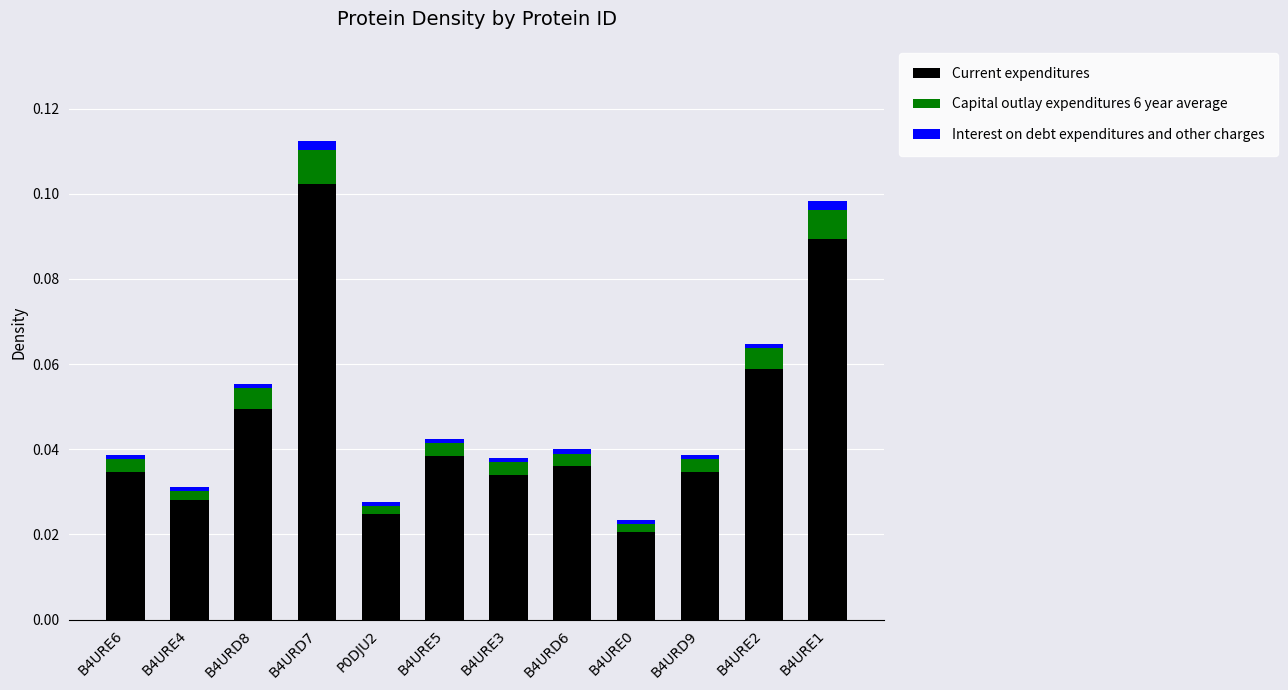

At which category is the sum across all series the highest?

B4URD7